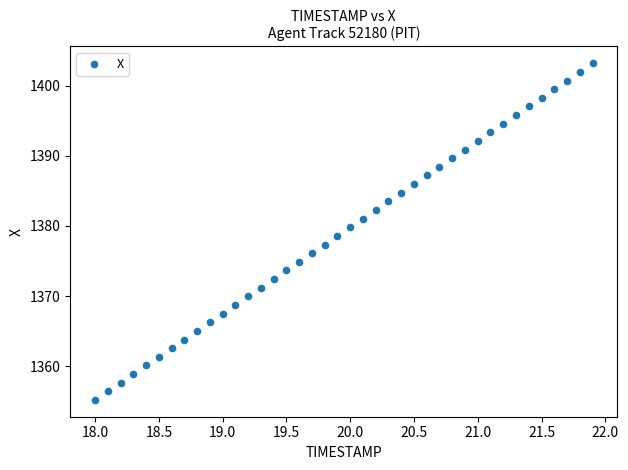

What is the range of X values (max minus min)?

3.9